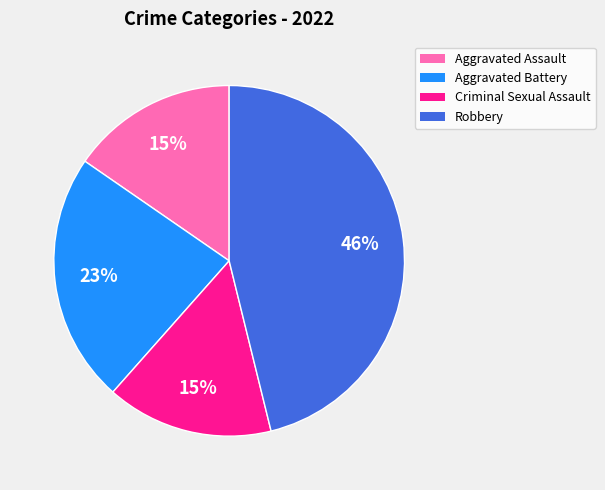

Count the number of slices in the pie.

4